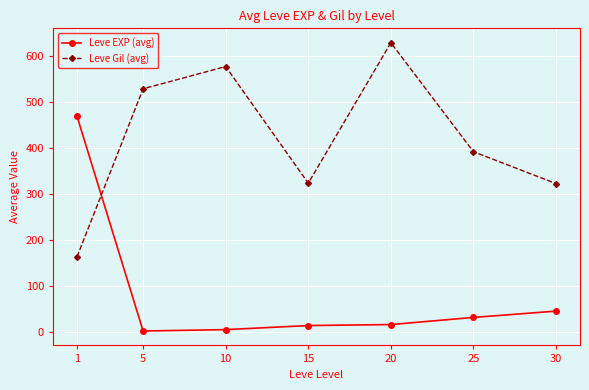

What is the average value of the Leve Gil (avg) series?

419.2